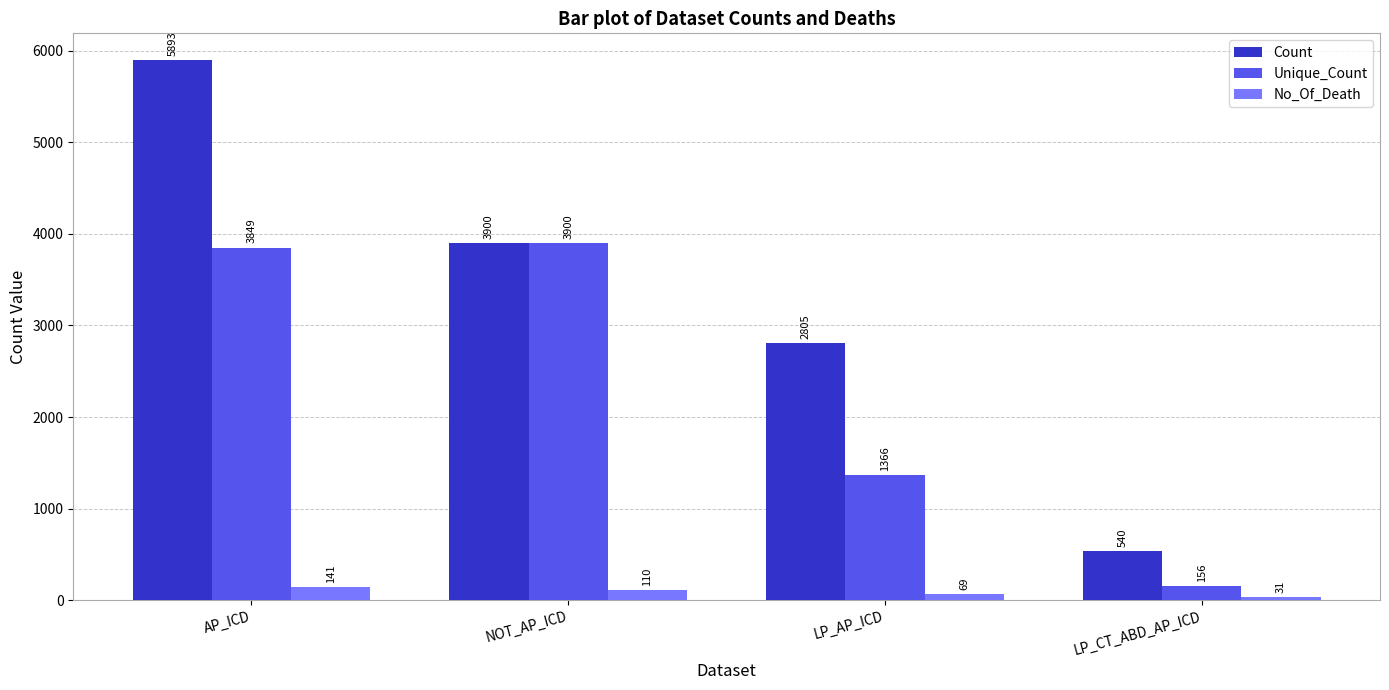

At LP_AP_ICD, list the series in order from largest to smallest.

Count, Unique_Count, No_Of_Death